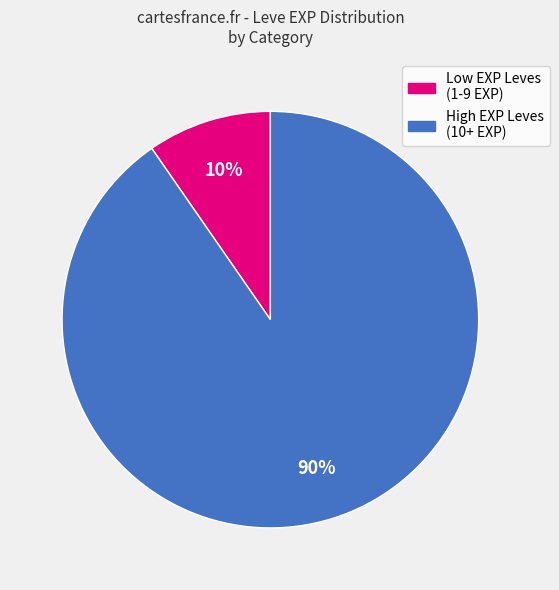

To the nearest percent, what is the average slice percentage?

50%